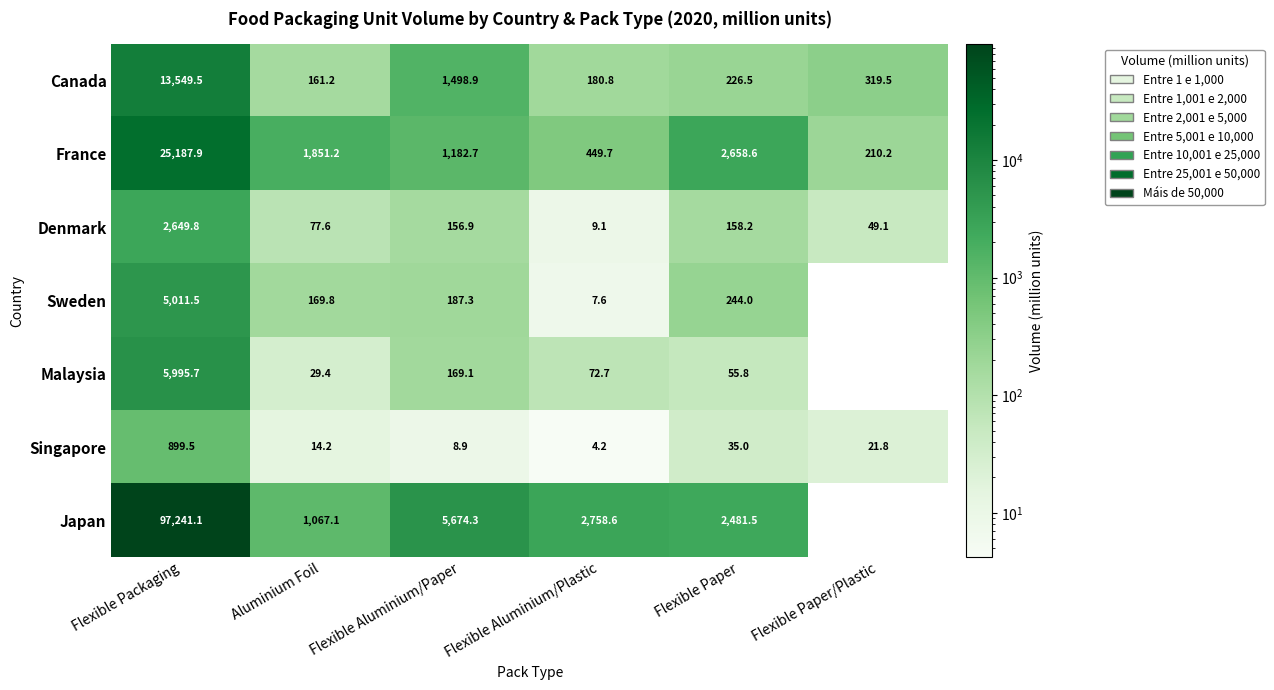

What is the difference between the maximum and minimum values in the Canada series?

13388.3